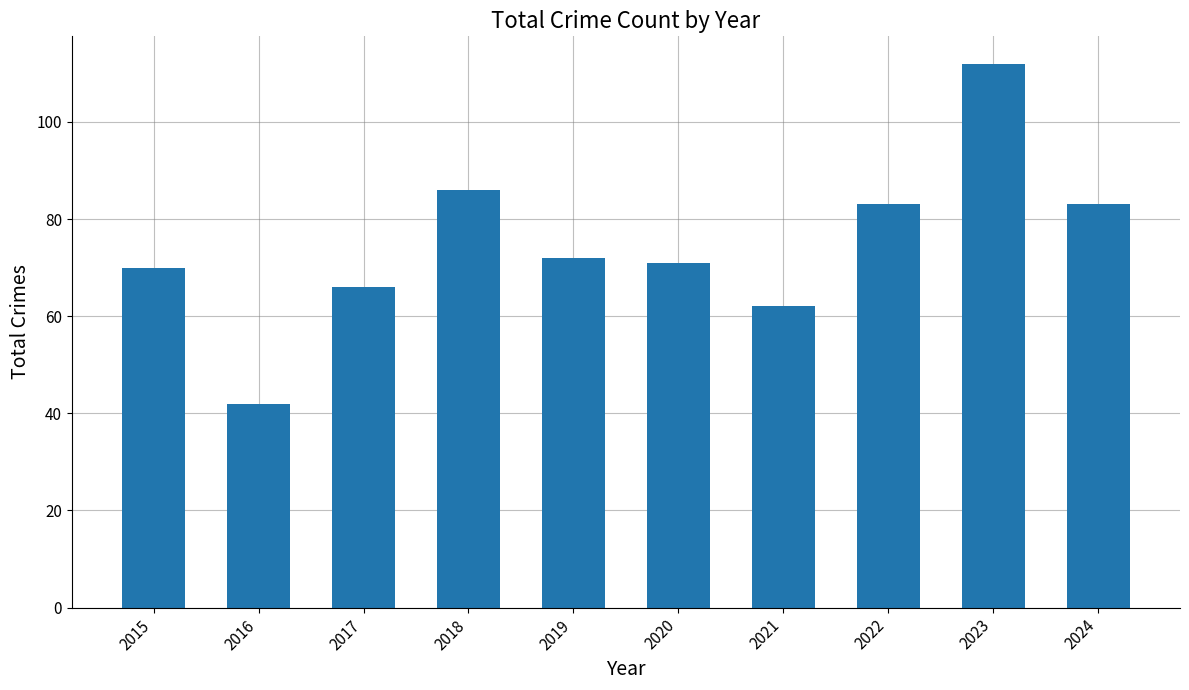

At which label is the value closest to 77?

2019